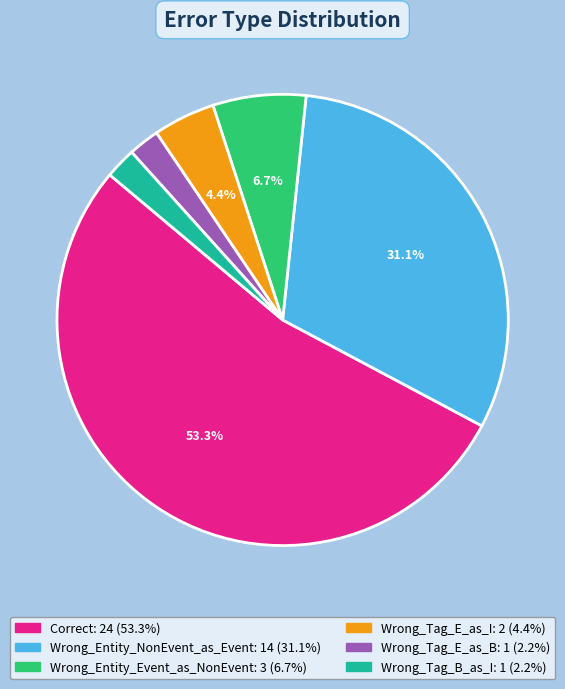

How many slices are in this pie chart?

6